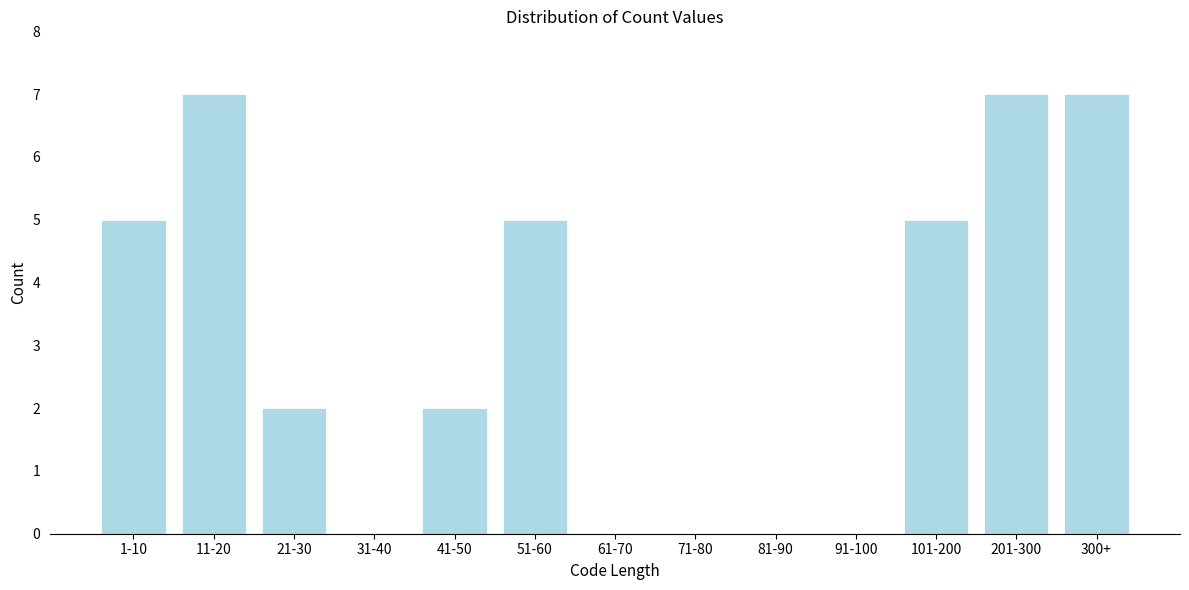

Reading left to right, what are all the values shown in this chart?

1-10=5	11-20=7	21-30=2	31-40=0	41-50=2	51-60=5	61-70=0	71-80=0	81-90=0	91-100=0	101-200=5	201-300=7	300+=7